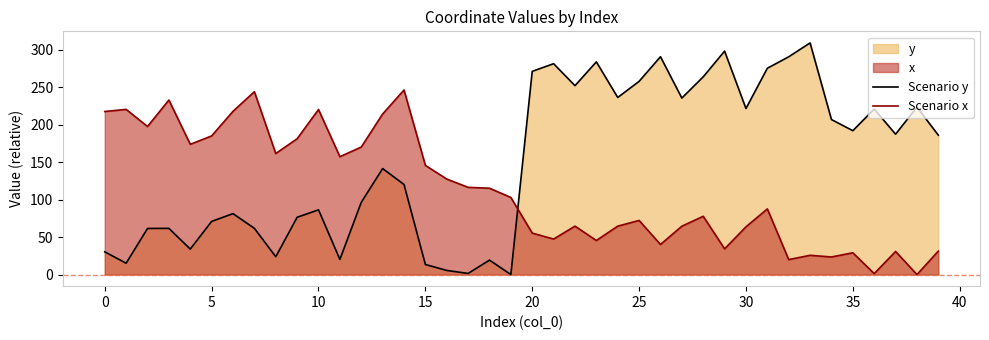

Which category has the highest value across all series?

33